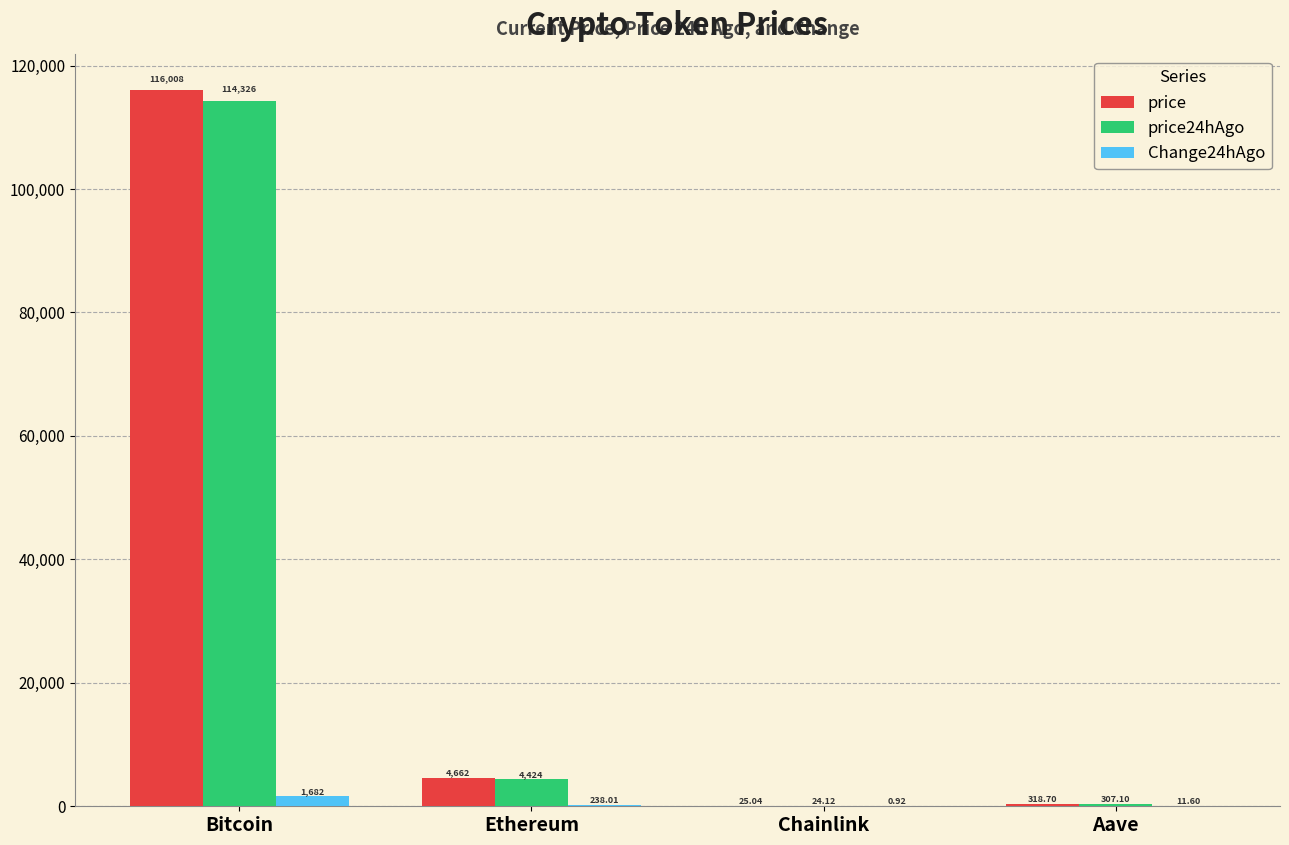

Is the value of price24hAgo at Ethereum greater than the value of price at Ethereum?

No